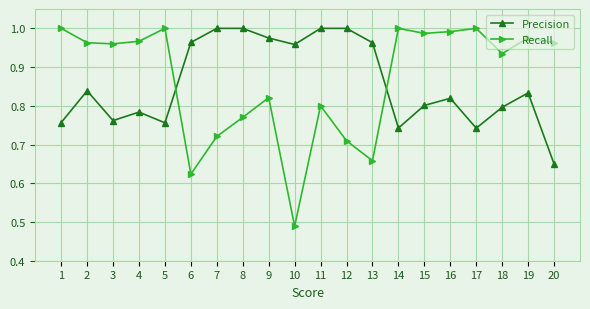

Count the number of categories in the chart.

20